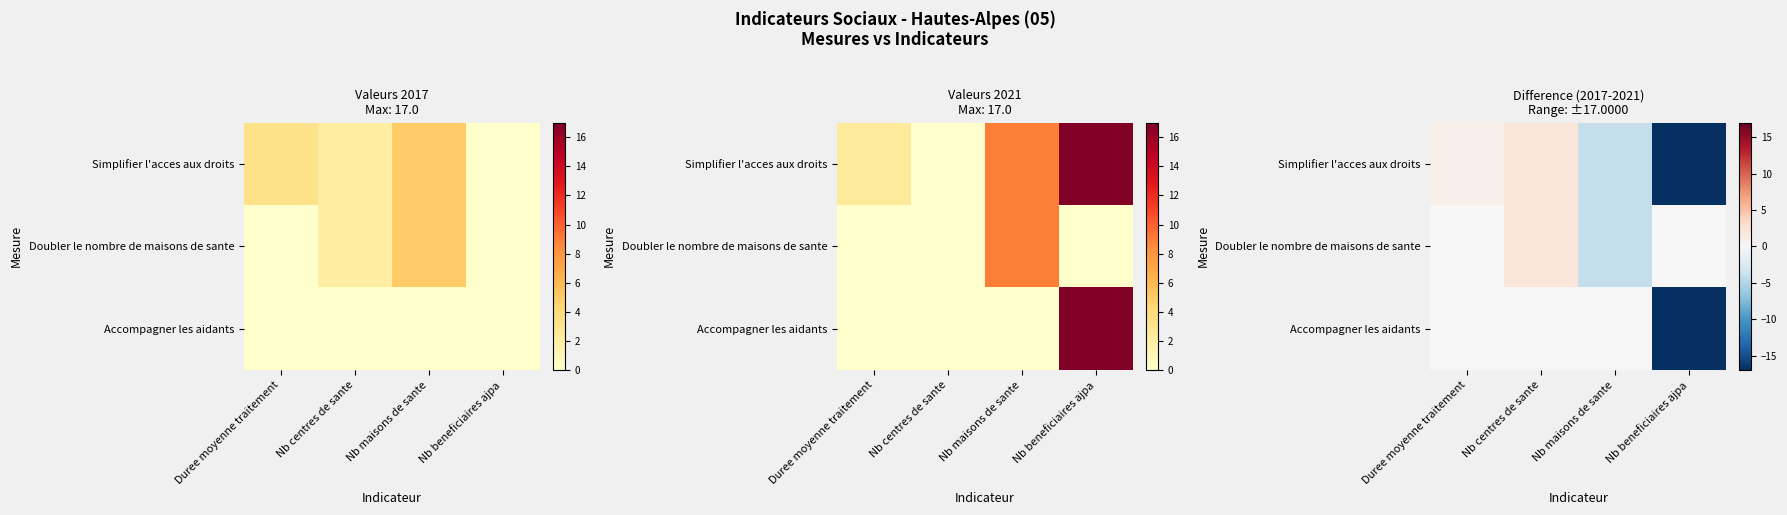

The value of Simplifier l'acces aux droits at Nb maisons de sante is -4.0. True or false?

True